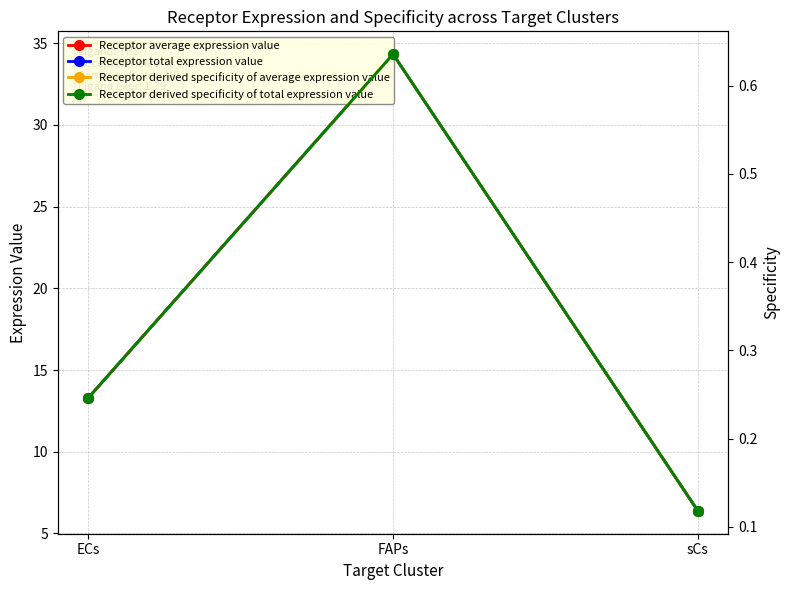

What is the spread (max minus min) of values at sCs?

6.3